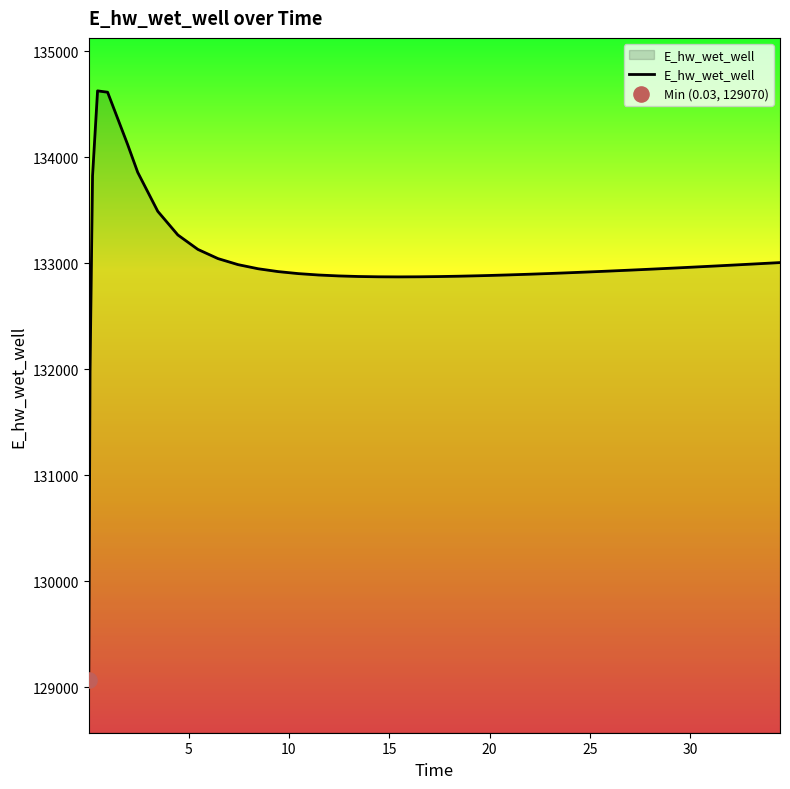

What is the difference between the maximum and minimum values?

5557.6